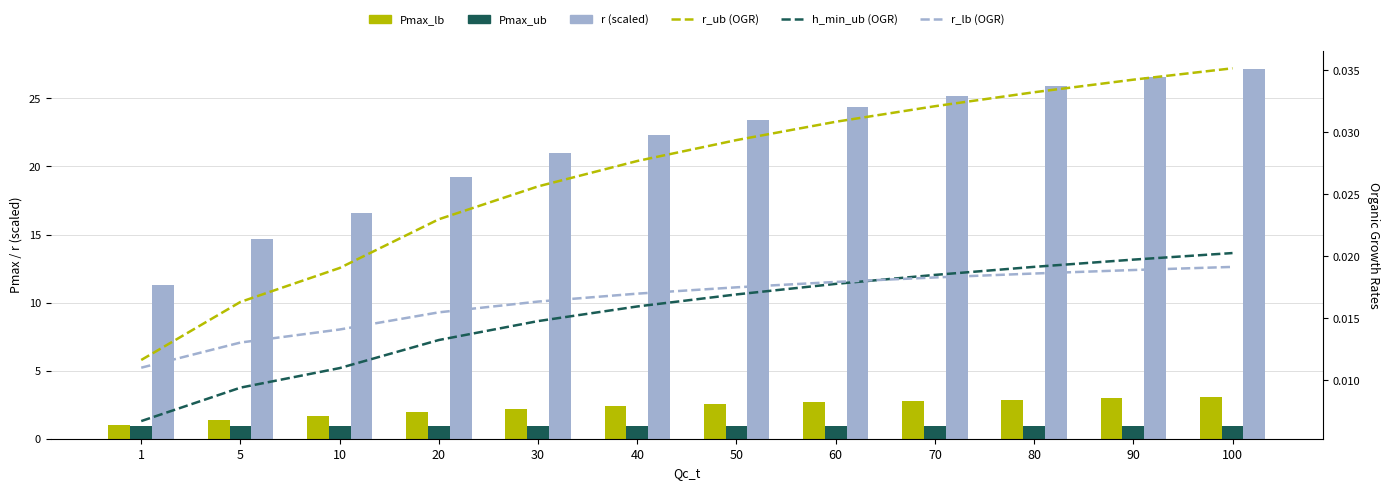

Is the value of Pmax_ub at 10 greater than the value of h_min_ub (OGR) at 50?

Yes